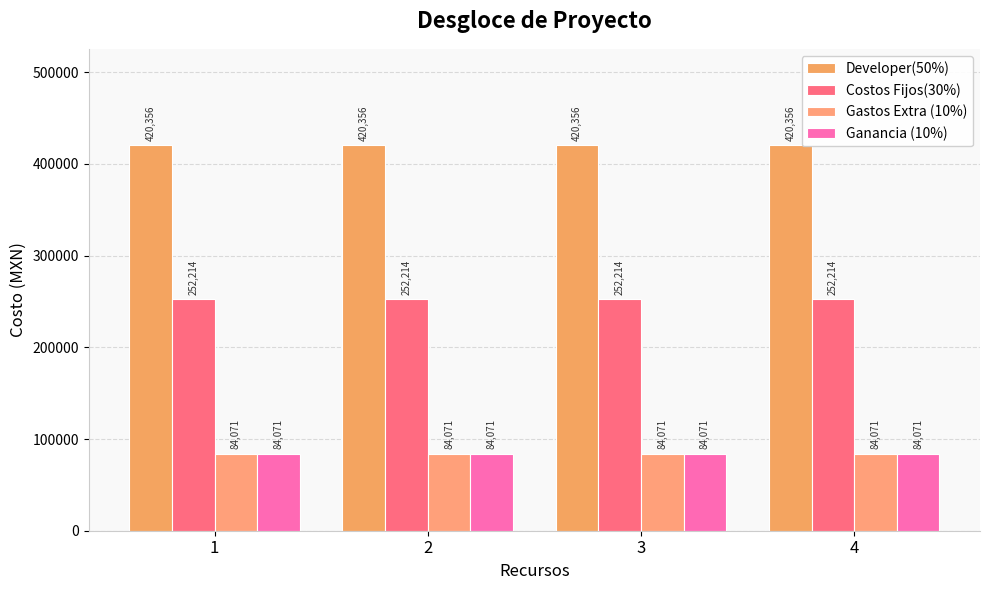

At which category does the chart reach its peak across all series?

1